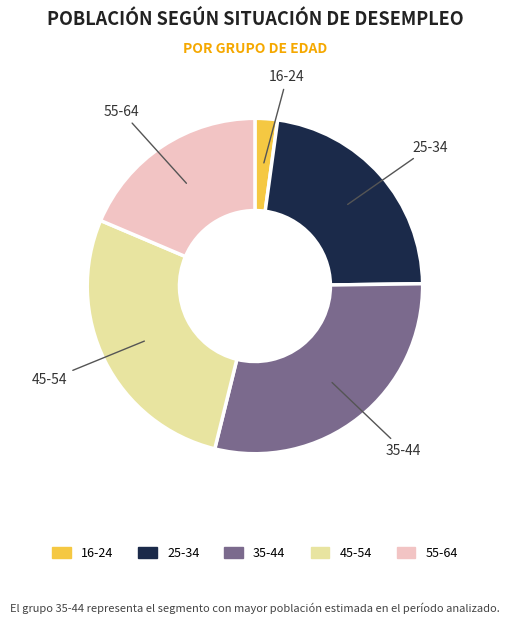

Do 25-34 and 35-44 together represent more than half of the pie?

Yes